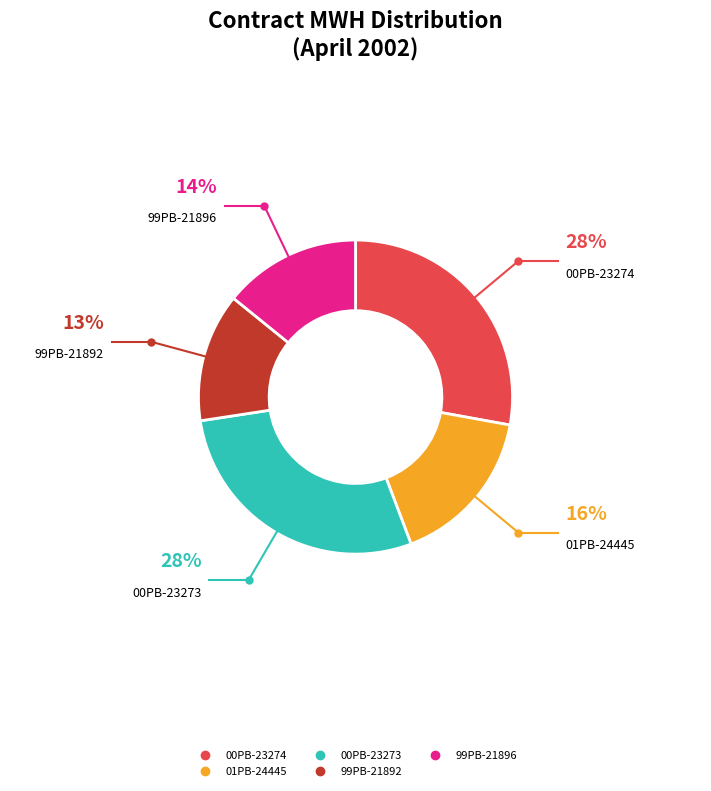

Which slice is the smallest?

99PB-21892